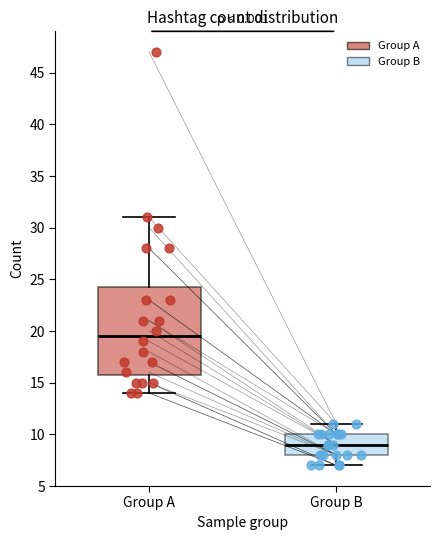

Reading left to right, transcribe this box plot: for each box, give where its median line is, the range the box spans, and where its two whiskers end, as read against the y-axis. The values are not printed on the chart, so give them approximately, as read against the axis.

Group A: median 19.5, box 16.0 to 24.5, whiskers 14.0 to 31.0
Group B: median 9.0, box 8.0 to 10.0, whiskers 7.0 to 11.0